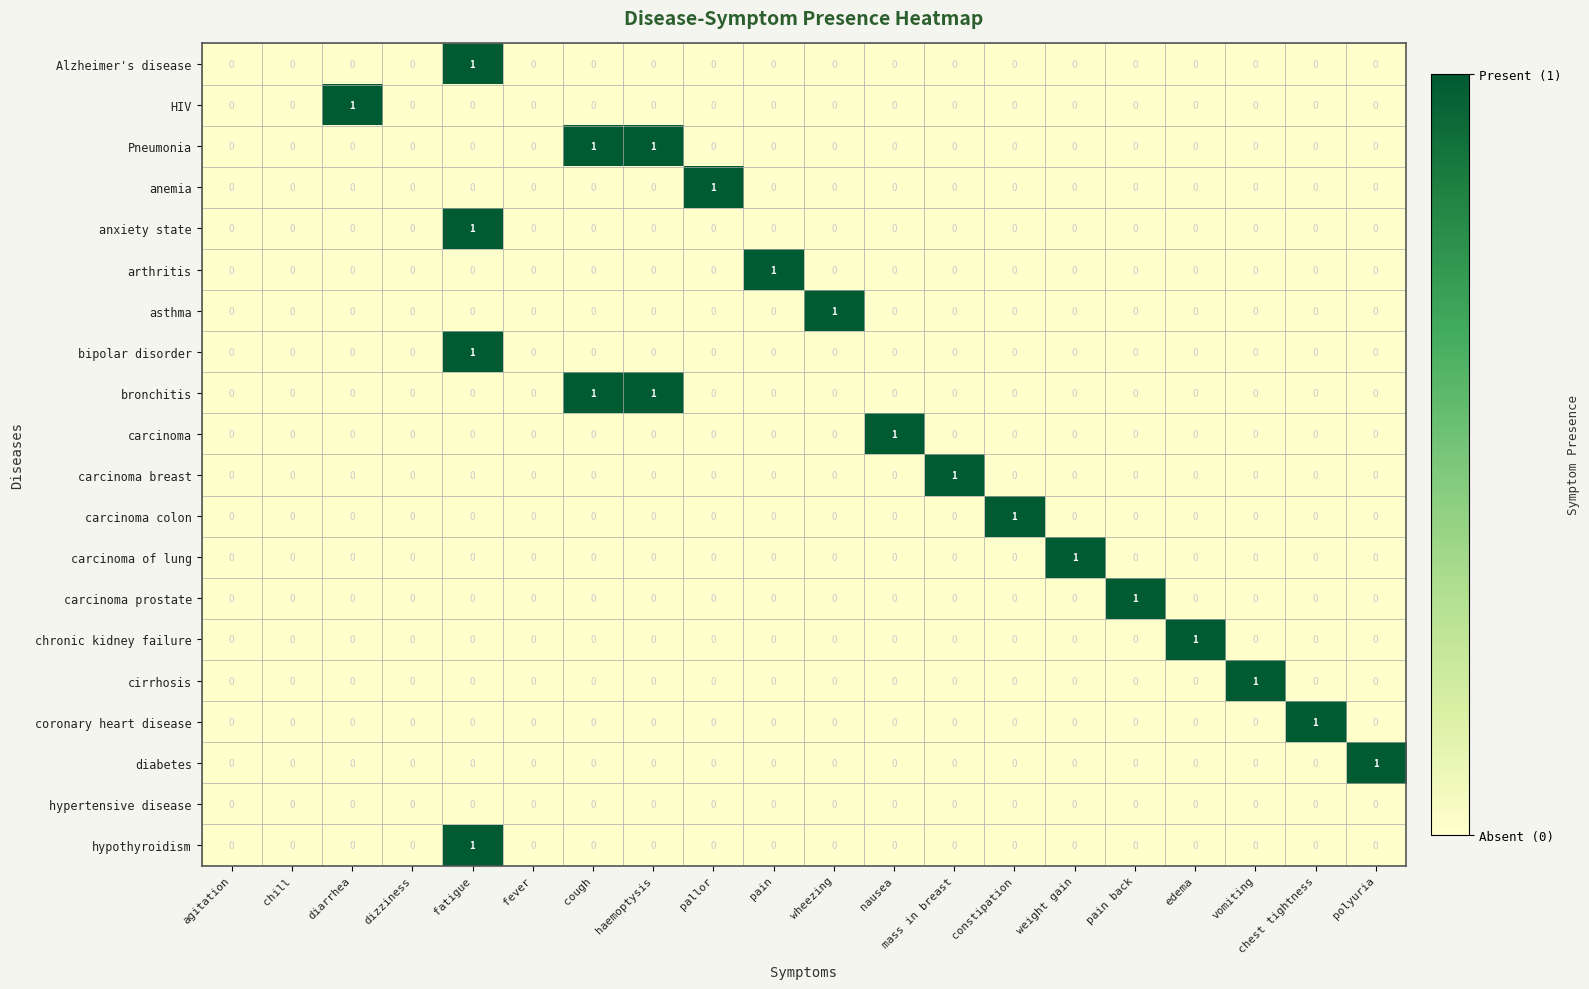

How many data points does each series have?

20